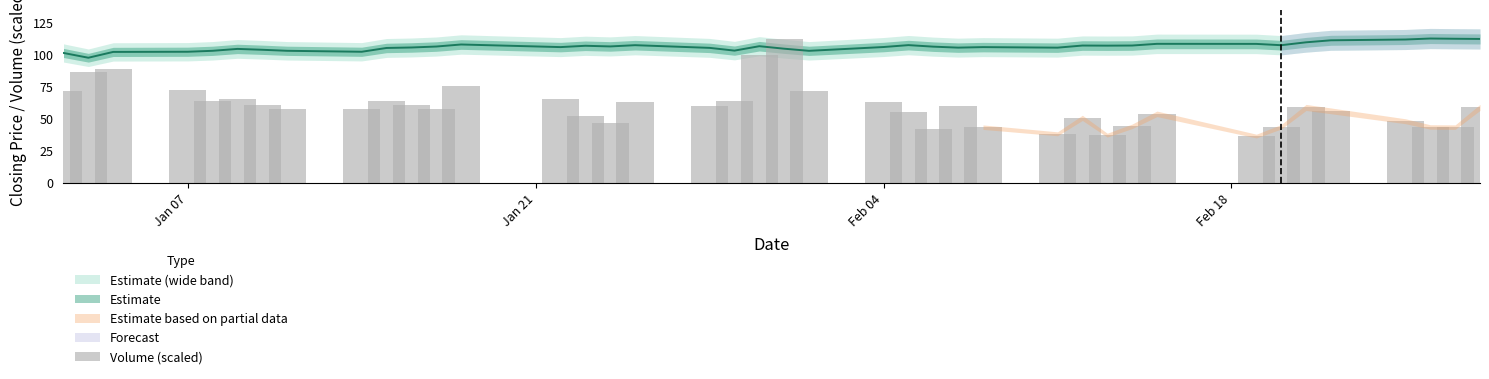

How many values are below 58?

19